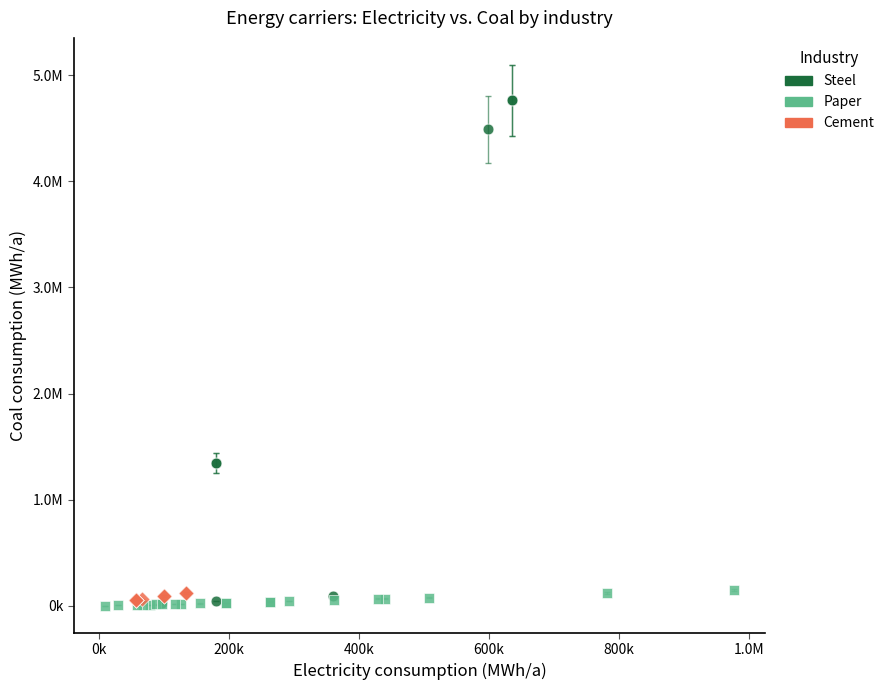

What are all the series names shown in the legend?

Steel, Paper, Cement